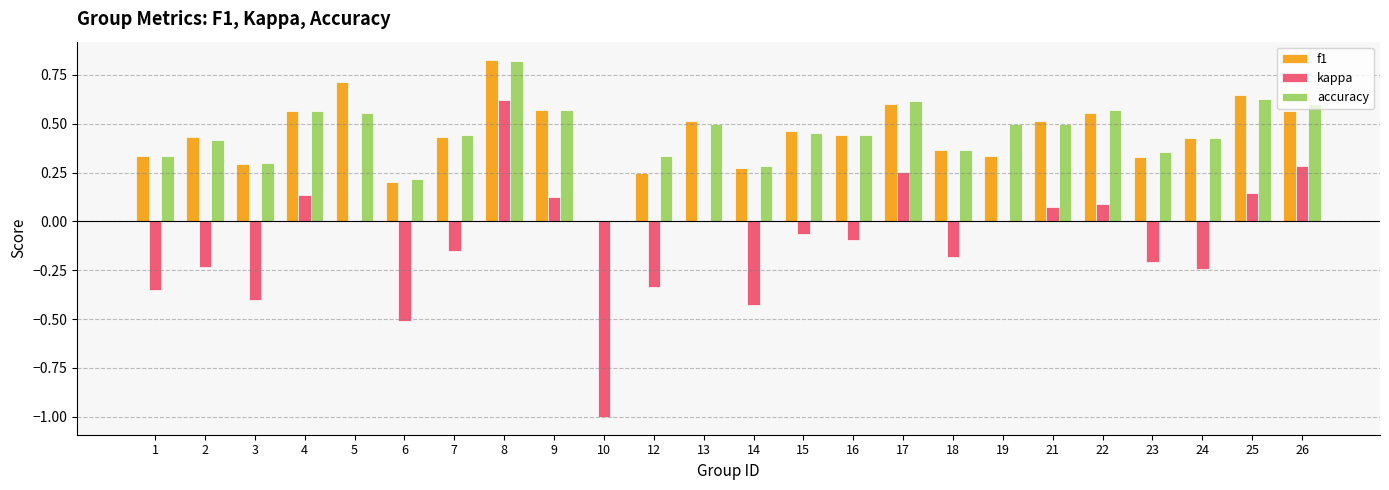

What are all the series names shown in the legend?

f1, kappa, accuracy